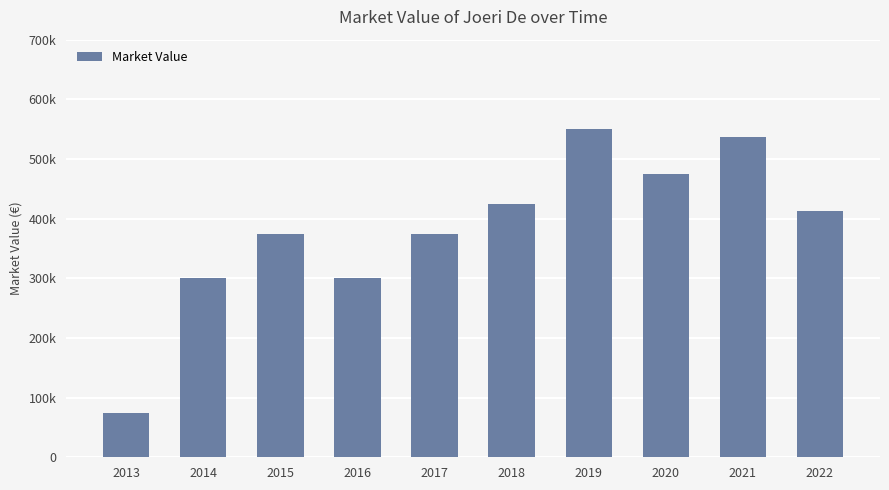

List the labels in order of value, largest first.

2019, 2021, 2020, 2018, 2022, 2015, 2017, 2014, 2016, 2013